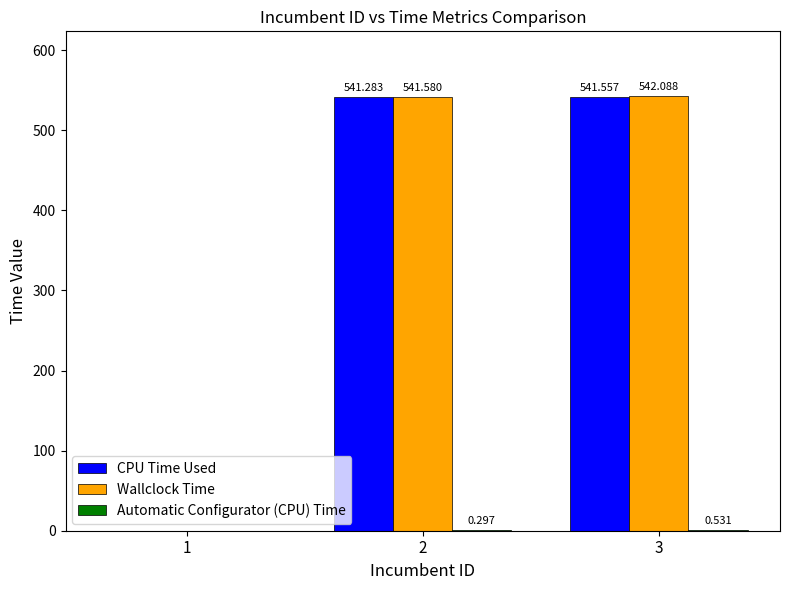

Is the value of CPU Time Used at 1 greater than the value of Wallclock Time at 3?

No